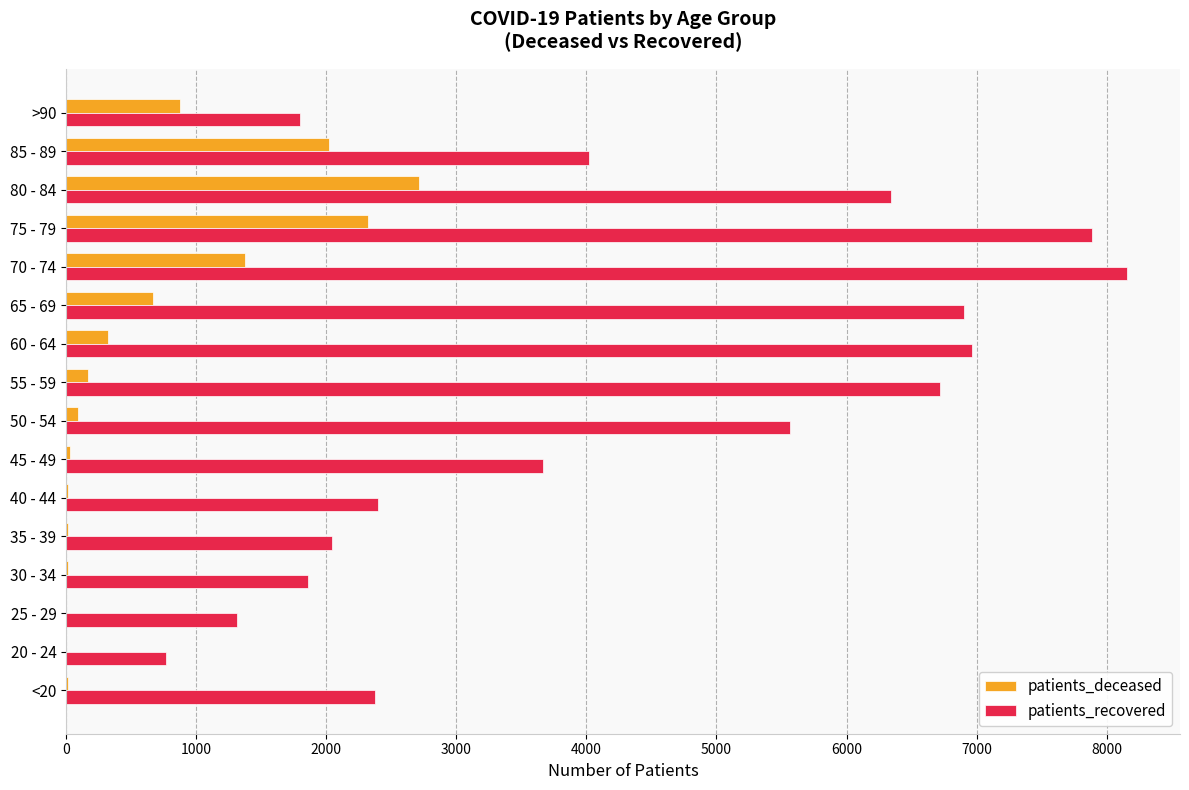

At which category is the sum across all series the highest?

75 - 79